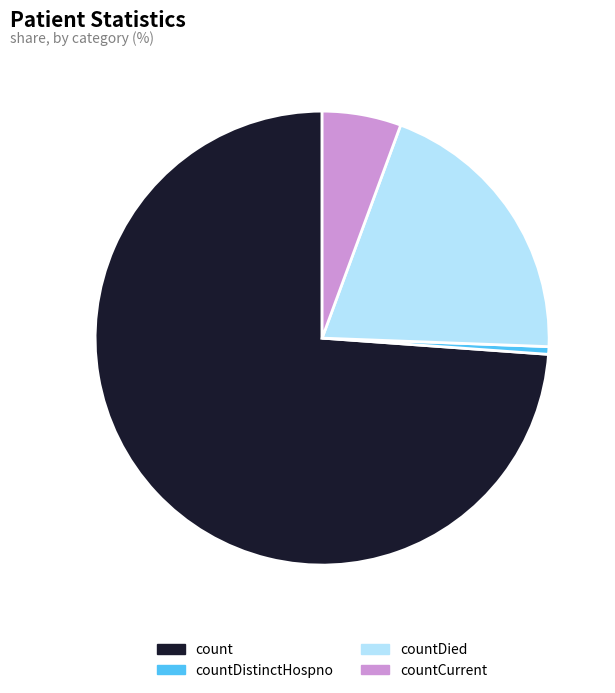

Is there a majority slice in this chart?

Yes